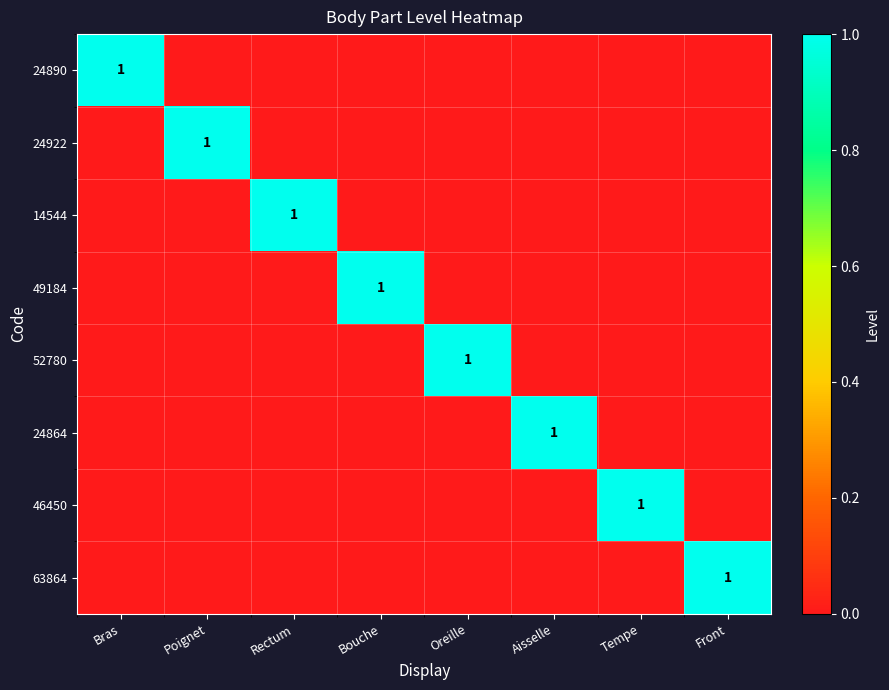

What is the difference between the maximum and second lowest values in the 24890 series?

1